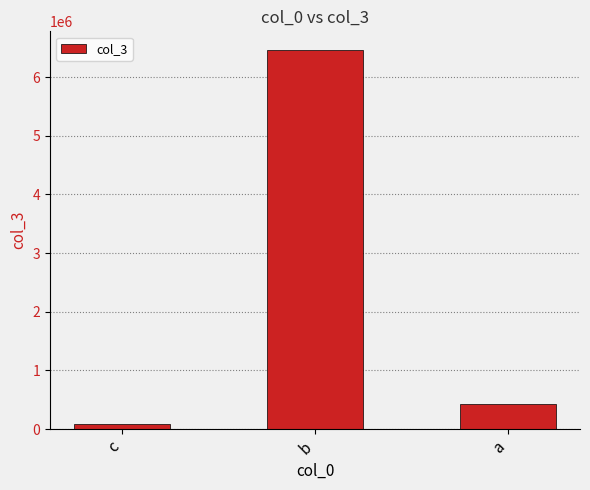

What is the sum of all values?

6958558